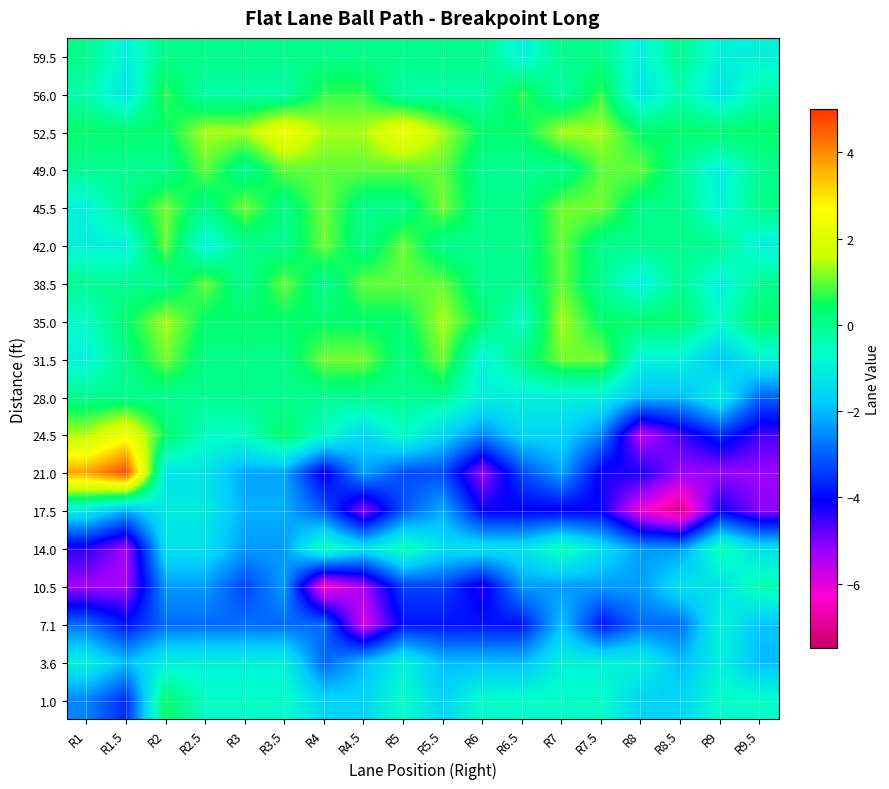

Reading left to right, extract all data points from this chart.

59.5: R1=0.0	R1.5=-1.0	R2=0.0	R2.5=0.0	R3=0.0	R3.5=0.0	R4=0.0	R4.5=0.0	R5=0.0	R5.5=0.0	R6=0.0	R6.5=-1.0	R7=0.0	R7.5=0.0	R8=-1.0	R8.5=0.0	R9=-1.0	R9.5=-1.0
56.0: R1=-0.3	R1.5=-1.3	R2=0.7	R2.5=-0.3	R3=-0.3	R3.5=-0.3	R4=0.7	R4.5=0.7	R5=-0.3	R5.5=-0.3	R6=-0.3	R6.5=0.7	R7=-0.3	R7.5=0.7	R8=-1.3	R8.5=-0.3	R9=-1.3	R9.5=-0.3
52.5: R1=0.4	R1.5=0.4	R2=0.4	R2.5=1.4	R3=1.4	R3.5=2.4	R4=1.4	R4.5=1.4	R5=2.4	R5.5=1.4	R6=0.4	R6.5=0.4	R7=1.4	R7.5=1.4	R8=0.4	R8.5=0.4	R9=0.4	R9.5=0.4
49.0: R1=-0.0	R1.5=-0.0	R2=-0.0	R2.5=1.0	R3=-0.0	R3.5=1.0	R4=1.0	R4.5=1.0	R5=1.0	R5.5=1.0	R6=-0.0	R6.5=-0.0	R7=-0.0	R7.5=1.0	R8=1.0	R8.5=-0.0	R9=-1.0	R9.5=-0.0
45.5: R1=-0.9	R1.5=0.1	R2=1.1	R2.5=0.1	R3=1.1	R3.5=0.1	R4=1.1	R4.5=0.1	R5=0.1	R5.5=1.1	R6=0.1	R6.5=0.1	R7=1.1	R7.5=1.1	R8=0.1	R8.5=0.1	R9=-0.9	R9.5=0.1
42.0: R1=-1.0	R1.5=-1.0	R2=1.0	R2.5=-1.0	R3=0.0	R3.5=0.0	R4=1.0	R4.5=0.0	R5=1.0	R5.5=0.0	R6=0.0	R6.5=0.0	R7=1.0	R7.5=0.0	R8=0.0	R8.5=0.0	R9=0.0	R9.5=-1.0
38.5: R1=-0.0	R1.5=-0.0	R2=-0.0	R2.5=1.0	R3=-0.0	R3.5=1.0	R4=-0.0	R4.5=1.0	R5=1.0	R5.5=1.0	R6=-0.0	R6.5=-0.0	R7=1.0	R7.5=-0.0	R8=-1.0	R8.5=-0.0	R9=-1.0	R9.5=-0.0
35.0: R1=-0.6	R1.5=0.4	R2=1.4	R2.5=0.4	R3=0.4	R3.5=0.4	R4=0.4	R4.5=0.4	R5=0.4	R5.5=1.4	R6=0.4	R6.5=-0.6	R7=1.4	R7.5=0.4	R8=0.4	R8.5=0.4	R9=-0.6	R9.5=0.4
31.5: R1=-0.9	R1.5=0.1	R2=1.1	R2.5=0.1	R3=0.1	R3.5=0.1	R4=1.1	R4.5=1.1	R5=0.1	R5.5=1.1	R6=-0.9	R6.5=0.1	R7=1.1	R7.5=1.1	R8=-0.9	R8.5=-0.9	R9=-1.9	R9.5=-0.9
28.0: R1=0.0	R1.5=0.0	R2=0.0	R2.5=0.0	R3=0.0	R3.5=0.0	R4=0.0	R4.5=0.0	R5=0.0	R5.5=0.0	R6=-1.0	R6.5=-1.0	R7=-1.0	R7.5=-1.0	R8=-2.0	R8.5=-2.0	R9=-1.0	R9.5=-3.0
24.5: R1=1.4	R1.5=2.4	R2=0.4	R2.5=-0.6	R3=-0.6	R3.5=0.4	R4=-0.6	R4.5=-1.6	R5=-0.6	R5.5=-1.6	R6=-2.6	R6.5=-1.6	R7=-1.6	R7.5=-2.6	R8=-5.6	R8.5=-4.6	R9=-3.6	R9.5=-4.6
21.0: R1=3.7	R1.5=4.7	R2=-1.3	R2.5=-1.3	R3=-2.3	R3.5=-2.3	R4=-4.3	R4.5=-2.3	R5=-3.3	R5.5=-3.3	R6=-5.3	R6.5=-3.3	R7=-2.3	R7.5=-4.3	R8=-4.3	R8.5=-5.3	R9=-5.3	R9.5=-5.3
17.5: R1=-1.1	R1.5=-2.1	R2=-1.1	R2.5=-1.1	R3=-2.1	R3.5=-2.1	R4=-3.1	R4.5=-5.1	R5=-3.1	R5.5=-2.1	R6=-4.1	R6.5=-4.1	R7=-4.1	R7.5=-4.1	R8=-6.1	R8.5=-7.1	R9=-4.1	R9.5=-5.1
14.0: R1=-4.4	R1.5=-5.4	R2=-1.4	R2.5=-1.4	R3=-2.4	R3.5=-2.4	R4=-0.4	R4.5=-1.4	R5=-0.4	R5.5=-1.4	R6=-1.4	R6.5=-1.4	R7=-0.4	R7.5=-1.4	R8=-2.4	R8.5=-2.4	R9=-0.4	R9.5=-1.4
10.5: R1=-5.3	R1.5=-5.3	R2=-2.3	R2.5=-2.3	R3=-3.3	R3.5=-2.3	R4=-6.3	R4.5=-5.3	R5=-3.3	R5.5=-3.3	R6=-4.3	R6.5=-2.3	R7=-2.3	R7.5=-2.3	R8=-2.3	R8.5=-1.3	R9=-1.3	R9.5=-0.3
7.1: R1=-2.9	R1.5=-3.9	R2=-2.9	R2.5=-2.9	R3=-2.9	R3.5=-2.9	R4=-2.9	R4.5=-5.9	R5=-3.9	R5.5=-3.9	R6=-3.9	R6.5=-3.9	R7=-1.9	R7.5=-3.9	R8=-2.9	R8.5=-2.9	R9=-0.9	R9.5=-1.9
3.6: R1=-1.0	R1.5=-2.0	R2=-1.0	R2.5=-1.0	R3=-1.0	R3.5=-1.0	R4=-3.0	R4.5=-2.0	R5=-1.0	R5.5=-2.0	R6=-2.0	R6.5=-2.0	R7=-1.0	R7.5=-1.0	R8=-1.0	R8.5=-2.0	R9=-1.0	R9.5=-2.0
1.0: R1=-2.6	R1.5=-3.6	R2=0.4	R2.5=-0.6	R3=-0.6	R3.5=-0.6	R4=-1.6	R4.5=-1.6	R5=-0.6	R5.5=-1.6	R6=-0.6	R6.5=-0.6	R7=-0.6	R7.5=-0.6	R8=-1.6	R8.5=-1.6	R9=-0.6	R9.5=-0.6